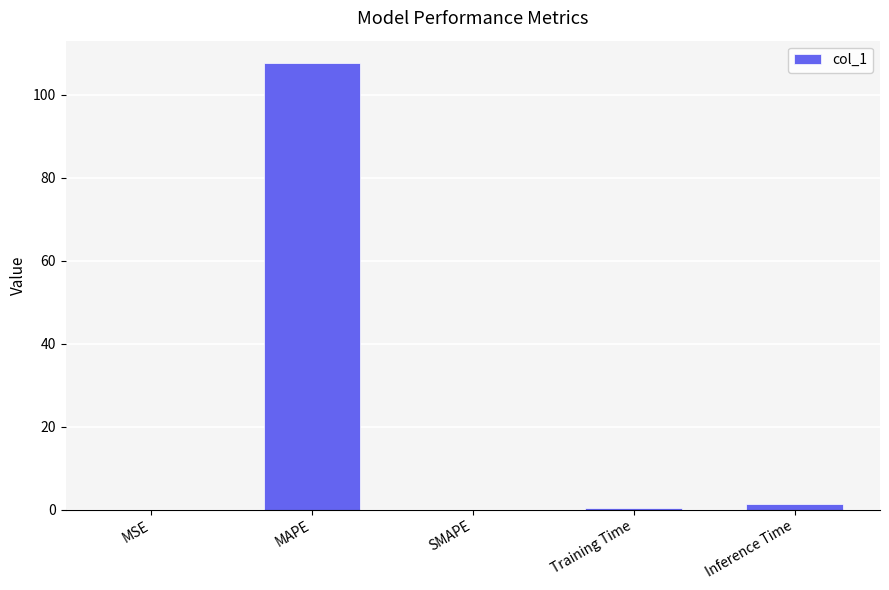

Where is the data nearest to the value 53?

Inference Time